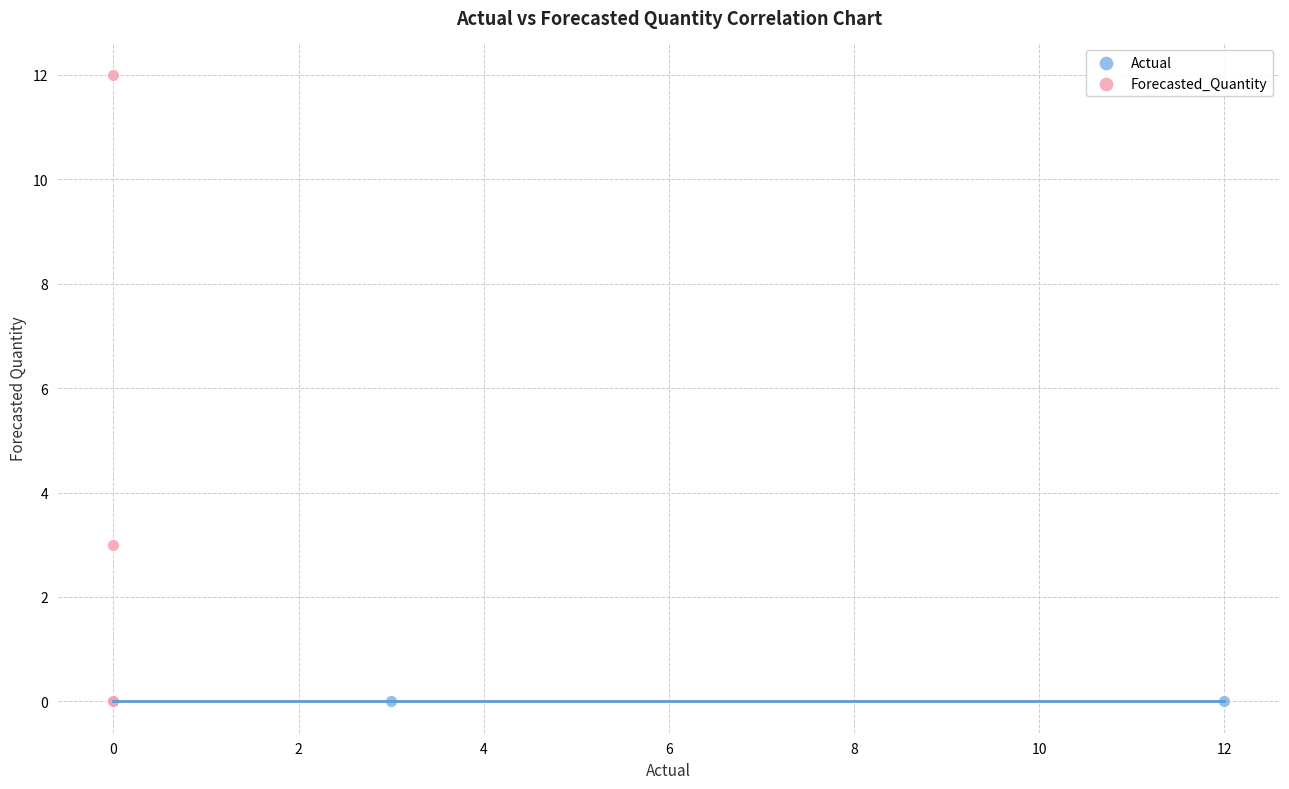

What are all the series names shown in the legend?

Actual, Forecasted_Quantity